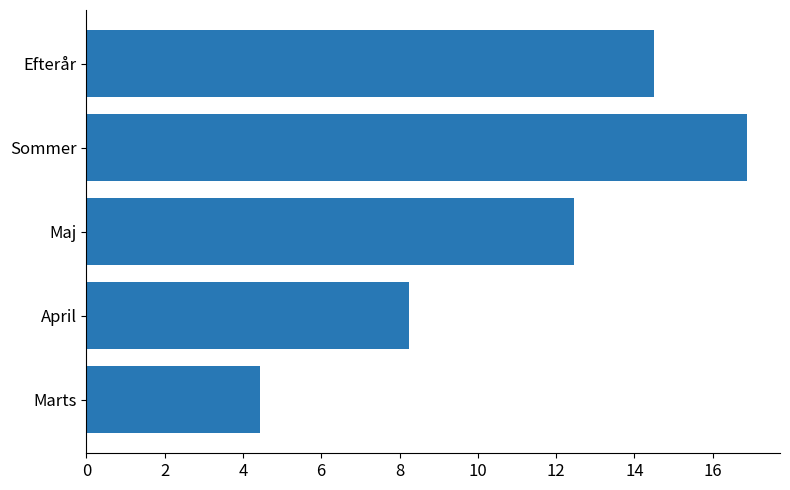

What is the greatest value displayed?

16.9